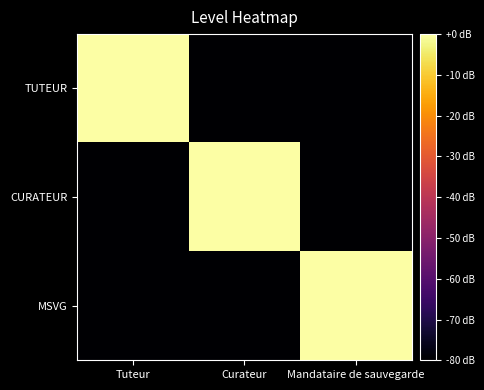

Which category has the highest value across all series?

Tuteur